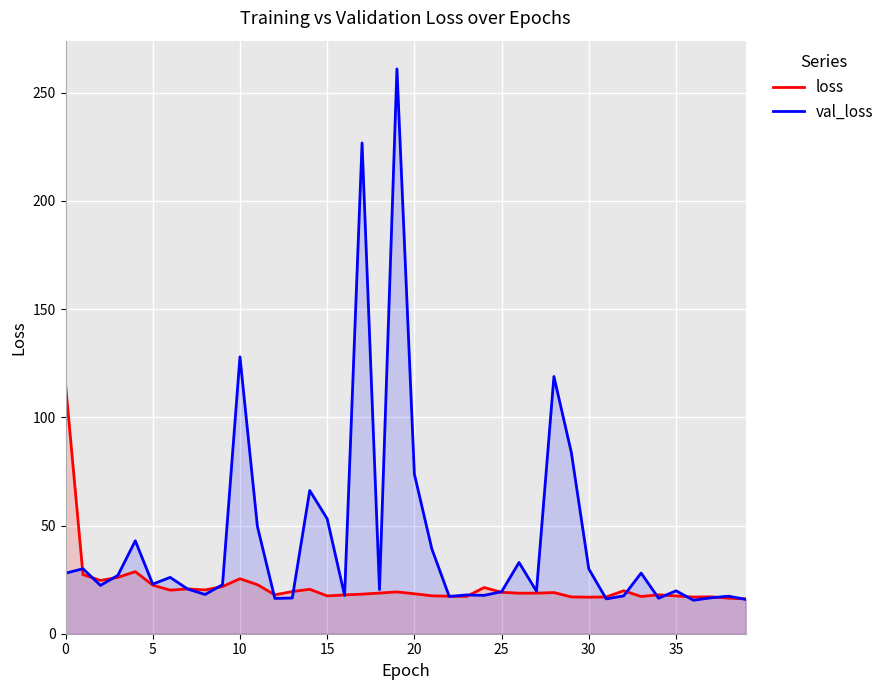

How many series are shown in this chart?

2